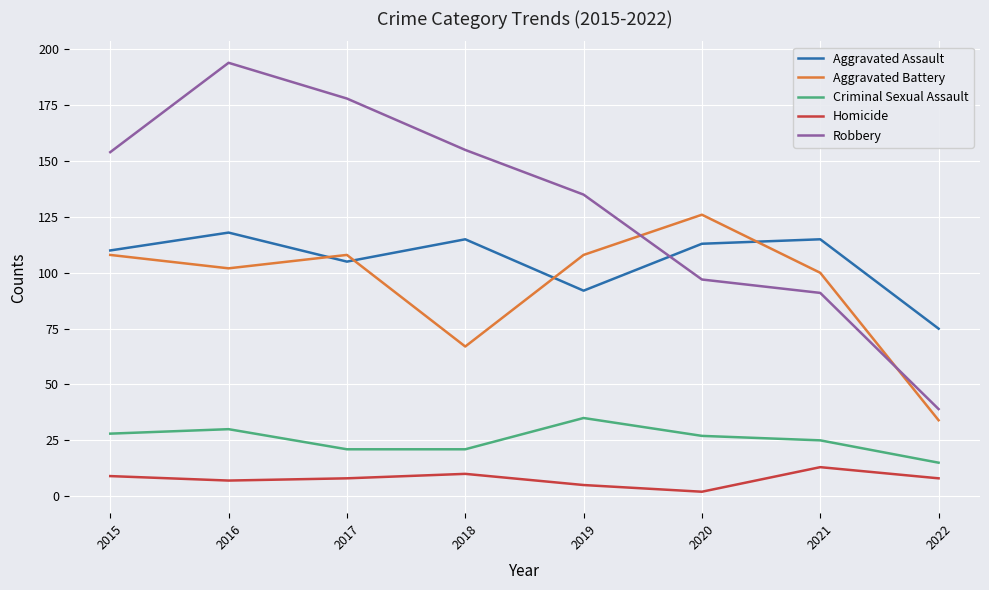

True or false: Aggravated Assault has more than 0 points higher than both neighbors.

True